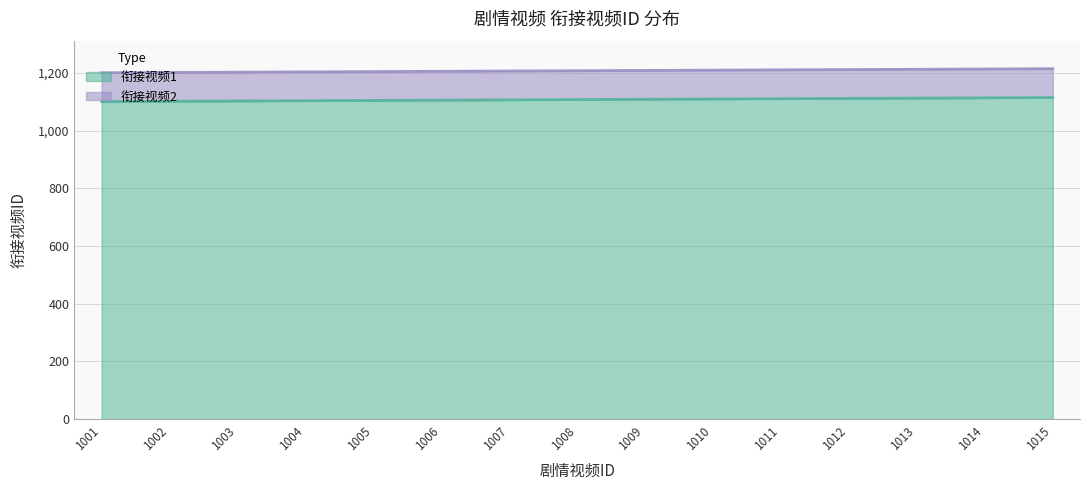

Reading left to right, transcribe all the data shown in this chart.

衔接视频1: 1001=1101	1002=1102	1003=1103	1004=1104	1005=1105	1006=1106	1007=1107	1008=1108	1009=1109	1010=1110	1011=1111	1012=1112	1013=1113	1014=1114	1015=1115
衔接视频2: 1001=1201	1002=1202	1003=1203	1004=1204	1005=1205	1006=1206	1007=1207	1008=1208	1009=1209	1010=1210	1011=1211	1012=1212	1013=1213	1014=1214	1015=1215